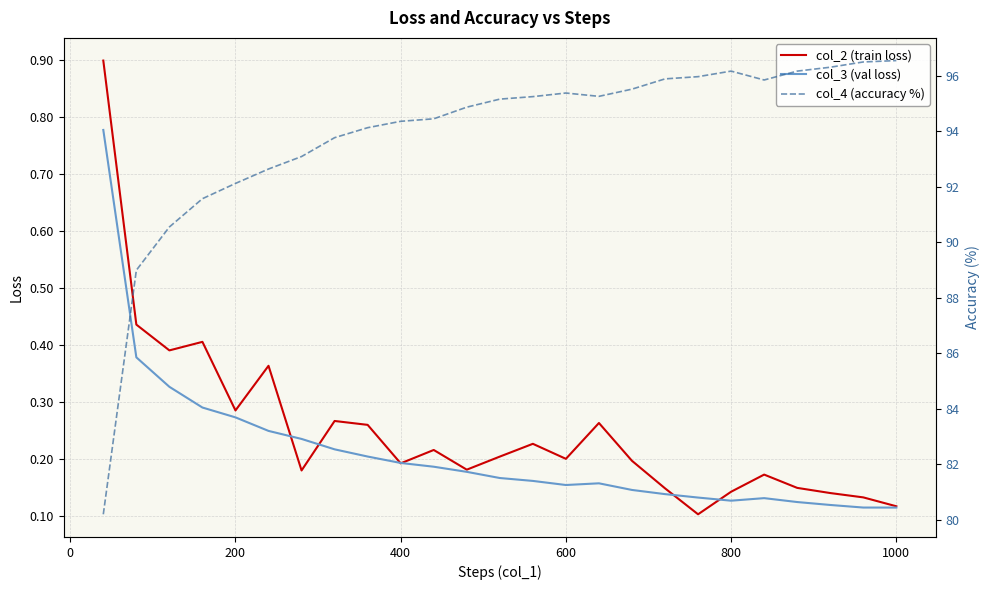

What is the difference between the maximum and second lowest values in the col_4 (accuracy %) series?

7.6